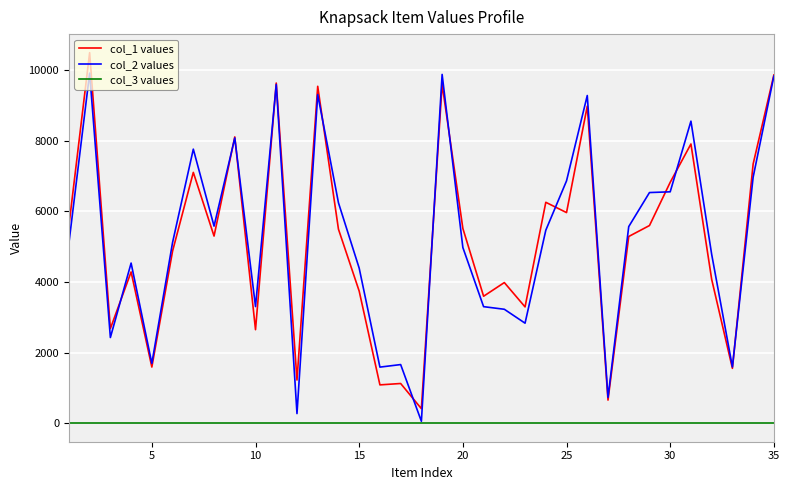

True or false: col_3 values and col_1 values intersect in this chart.

False